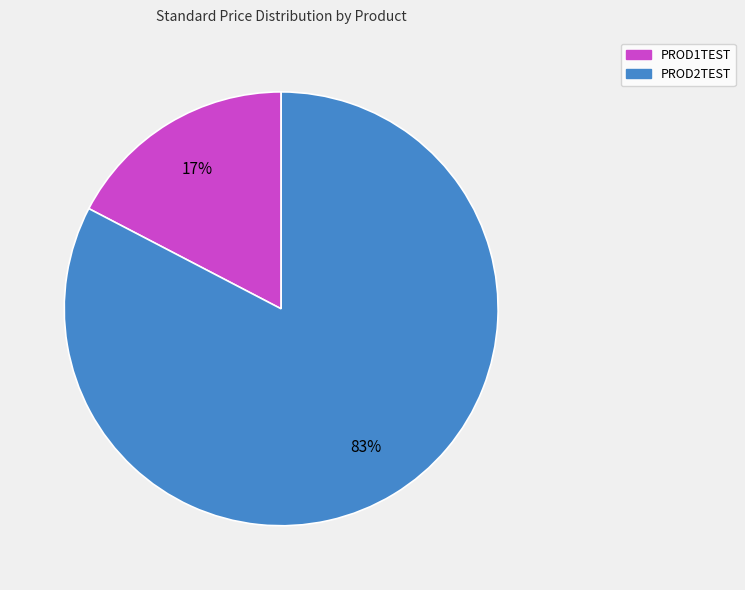

How many slices are in this pie chart?

2